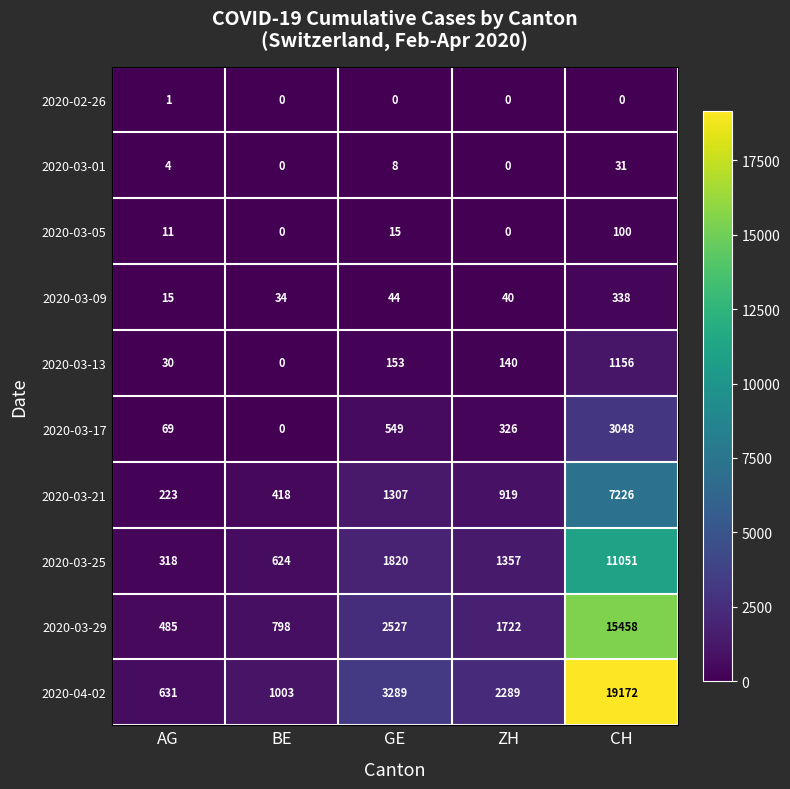

Where is 2020-03-29 nearest to the value 7971?

GE